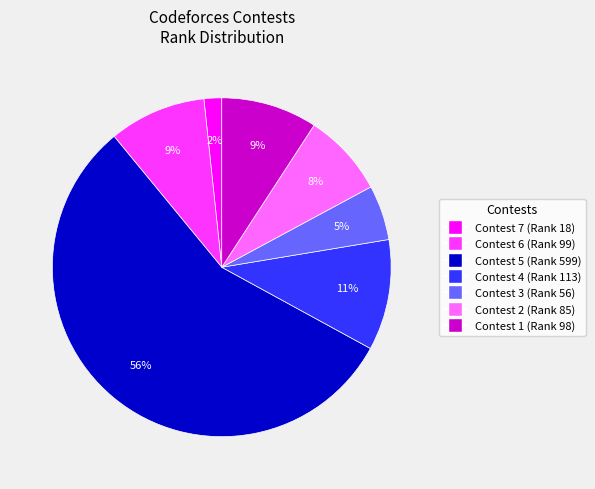

To the nearest percent, what is the difference between the largest and smallest slice percentages?

54%